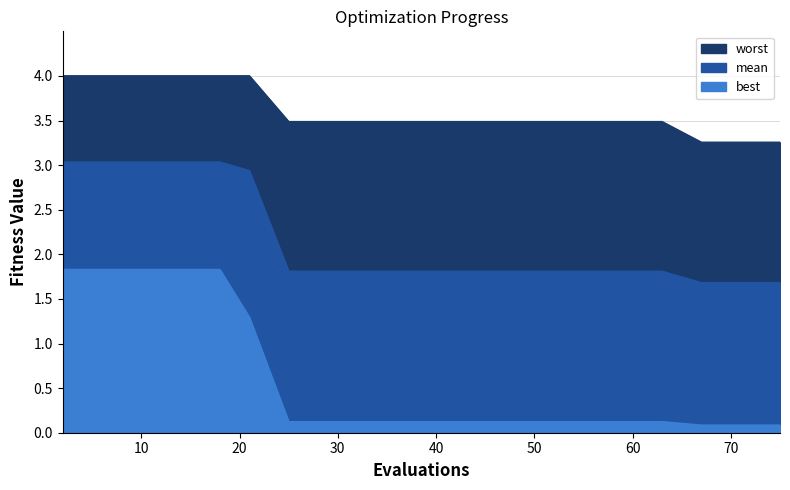

List the labels in order of best value, smallest first.

67, 70, 73, 75, 25, 33, 41, 51, 63, 21, 2, 4, 8, 12, 18